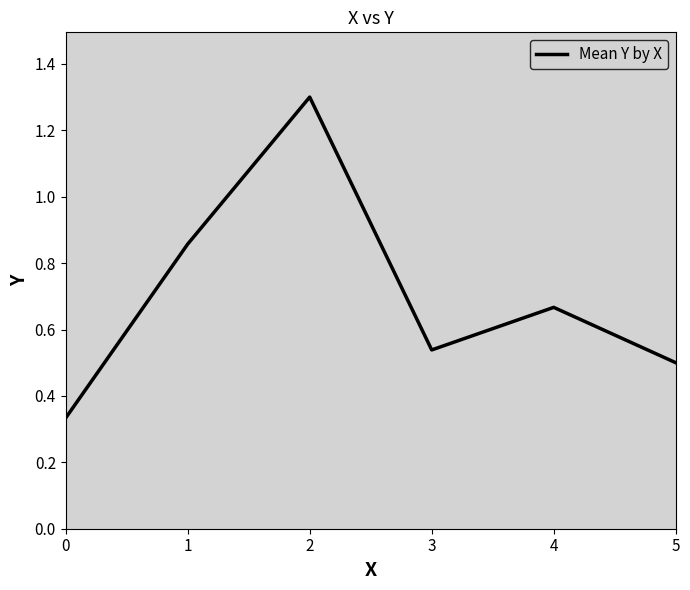

Which has a higher value, 3 or 5?

3